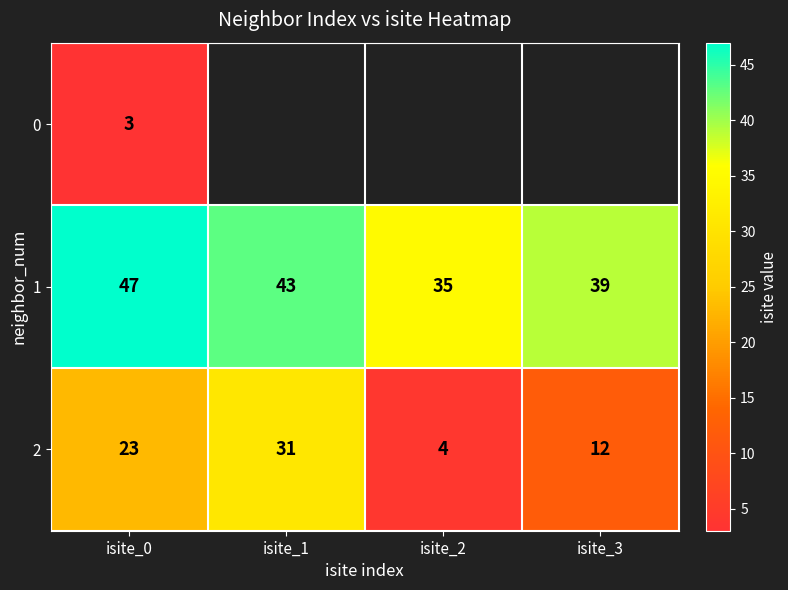

Which category has the lowest value across all series?

isite_0